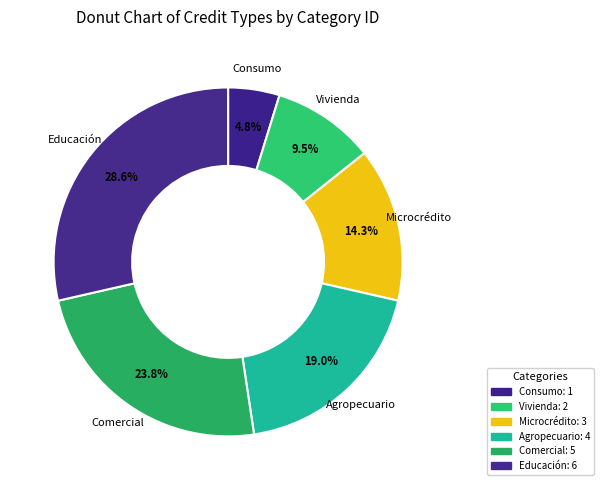

Do Consumo and Agropecuario together represent more than half of the pie?

No